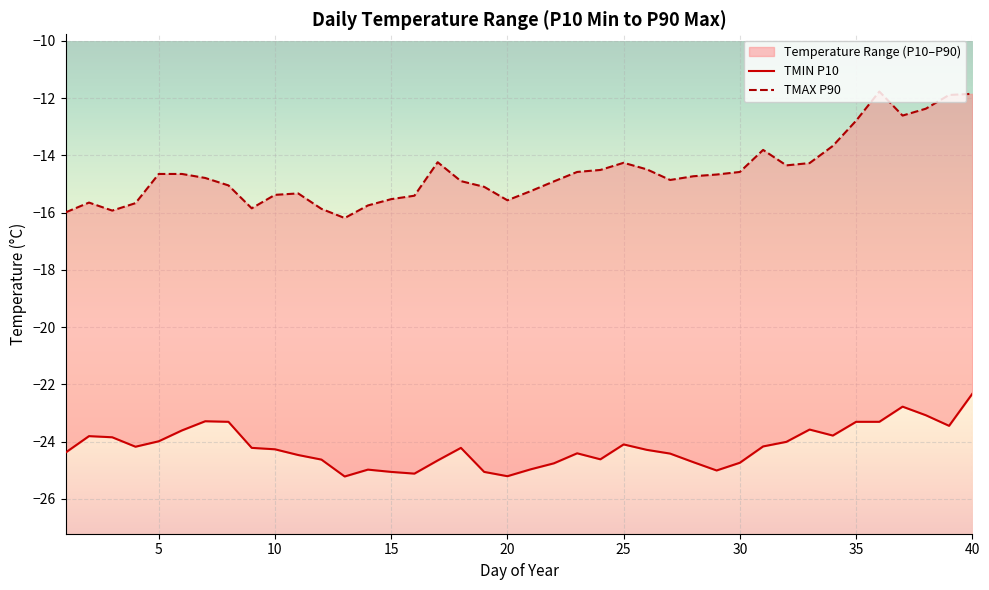

What is the sum of the TMAX_P90 values at 6 and 3?

-30.6